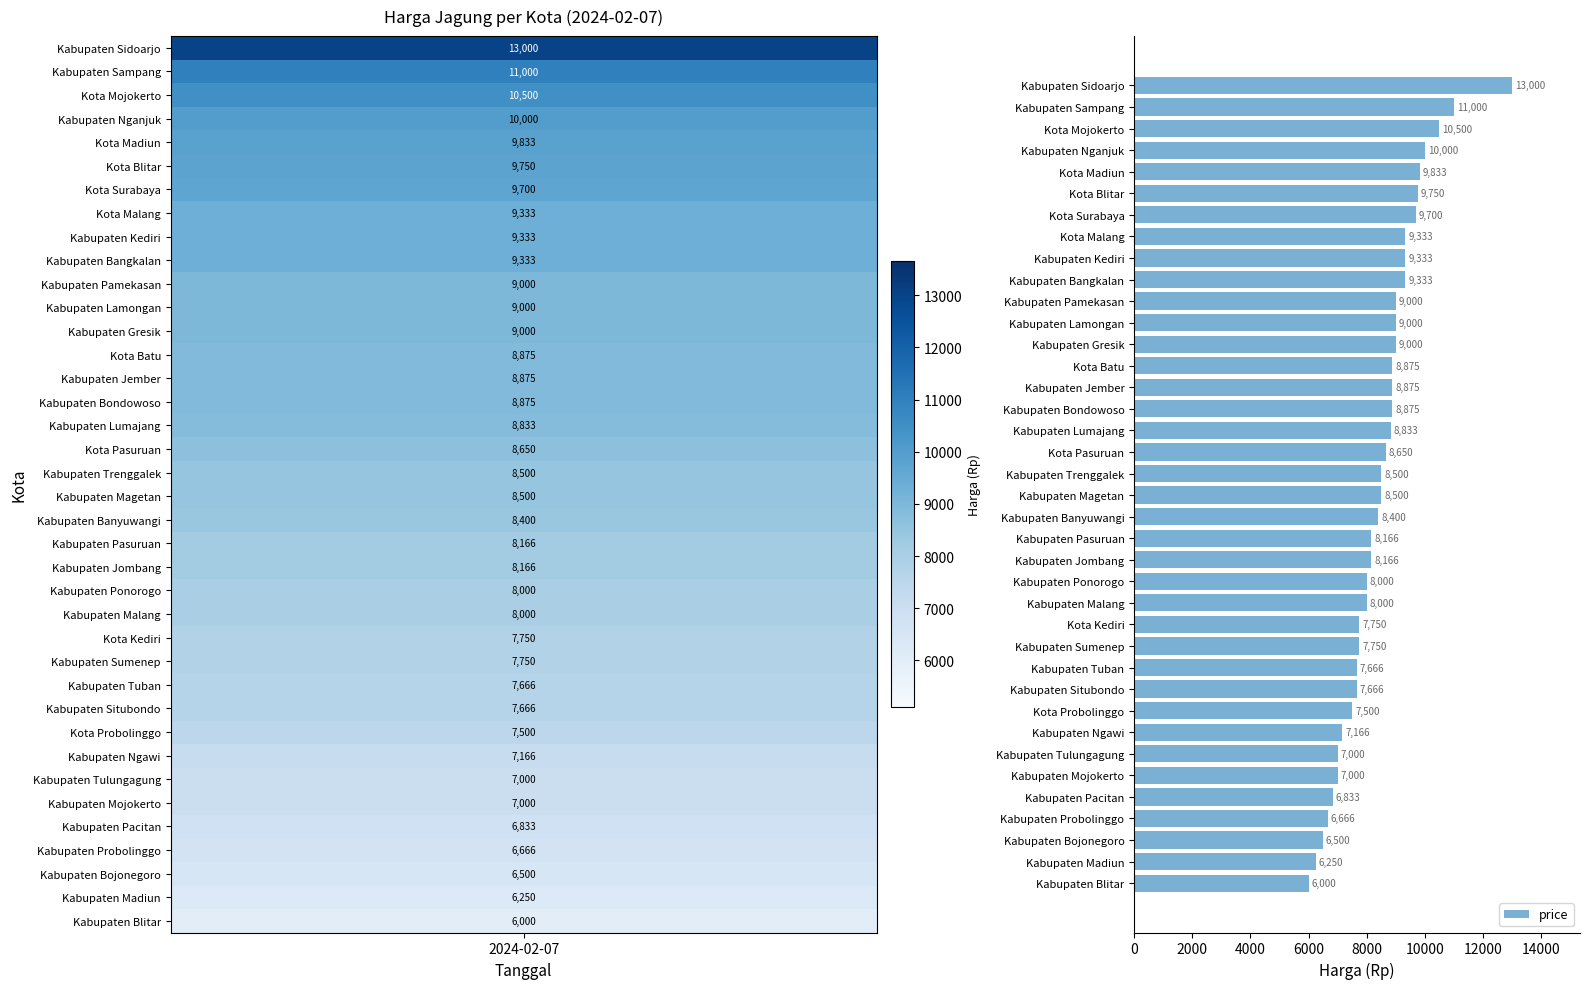

Between Kabupaten Tuban and Kabupaten Malang, which is larger?

Kabupaten Malang